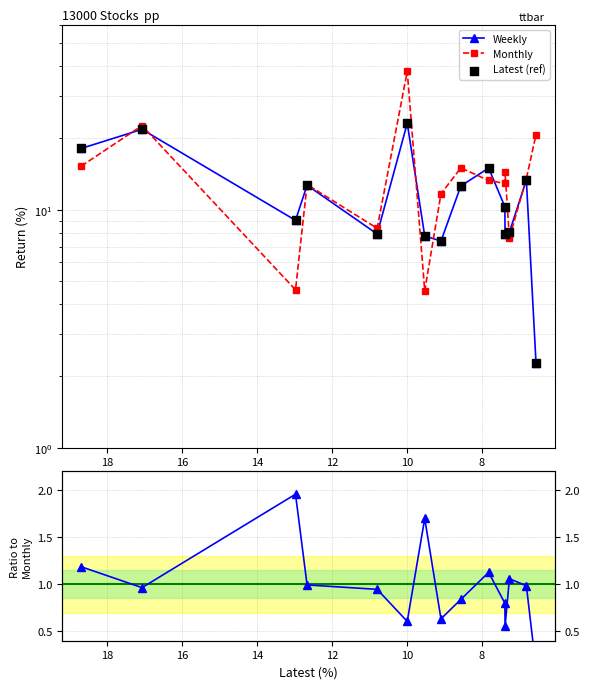

At how many categories does at least one series exceed 1?

15